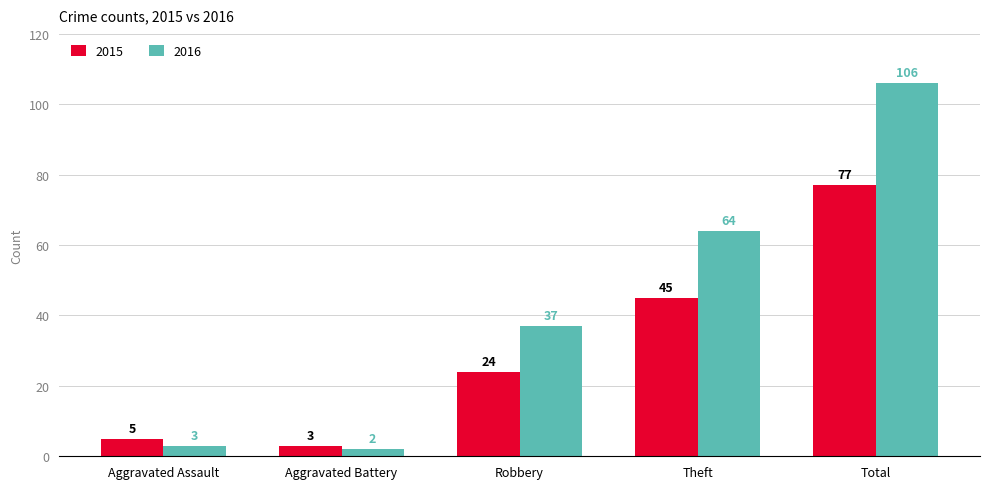

What is the difference between the 2016 values at Aggravated Assault and Robbery?

34